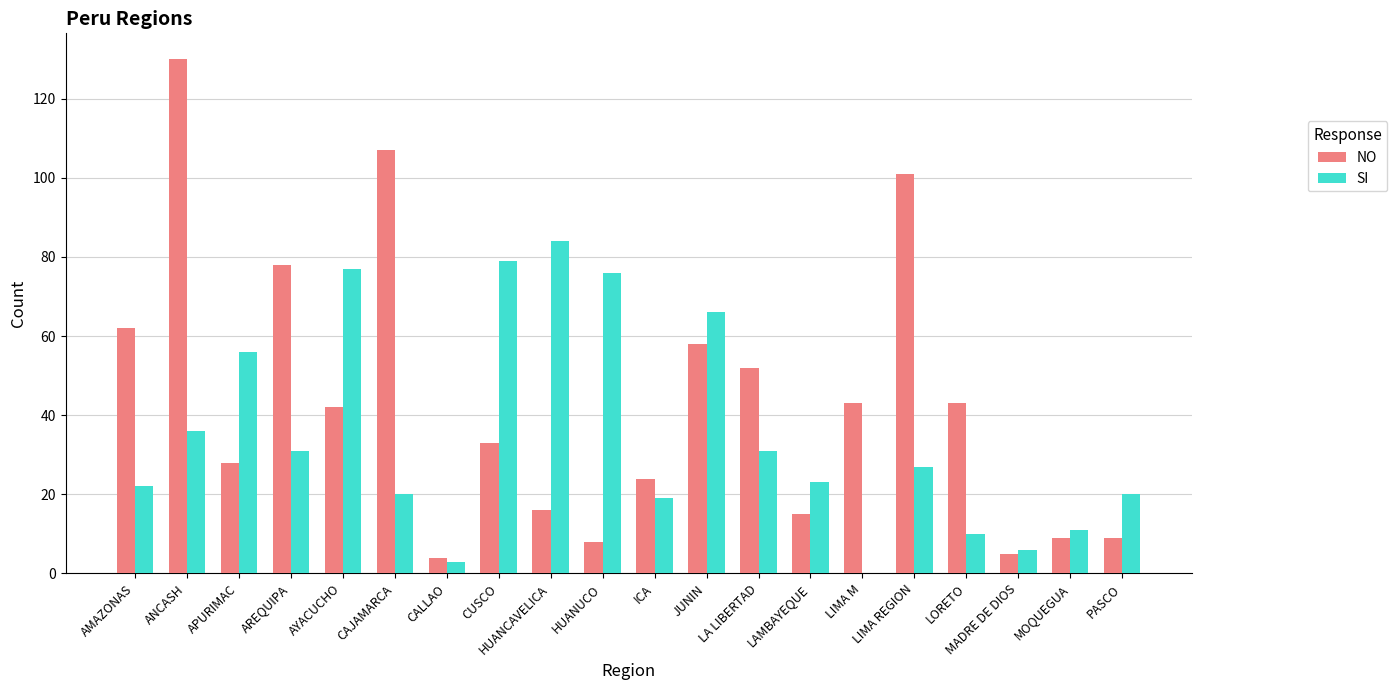

How many values in SI are above zero?

19